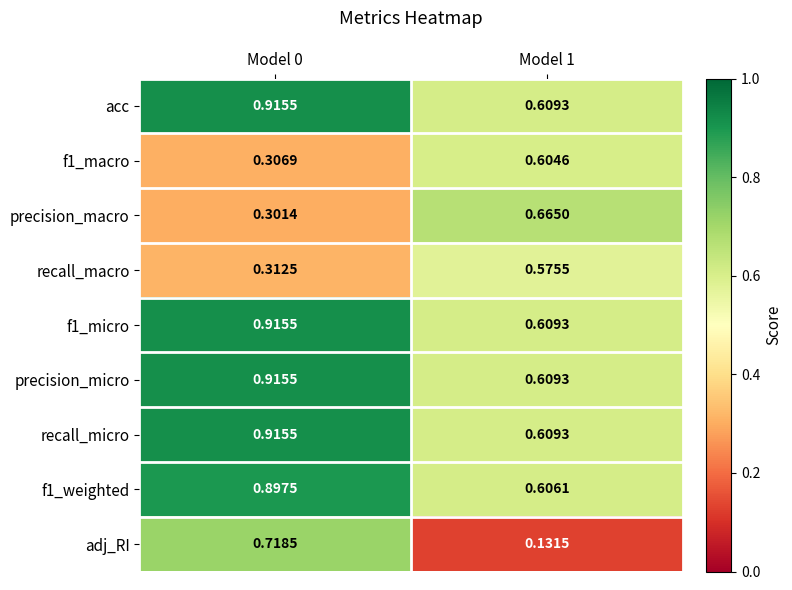

Between Model 0 and Model 1, which series saw the biggest shift?

adj_RI